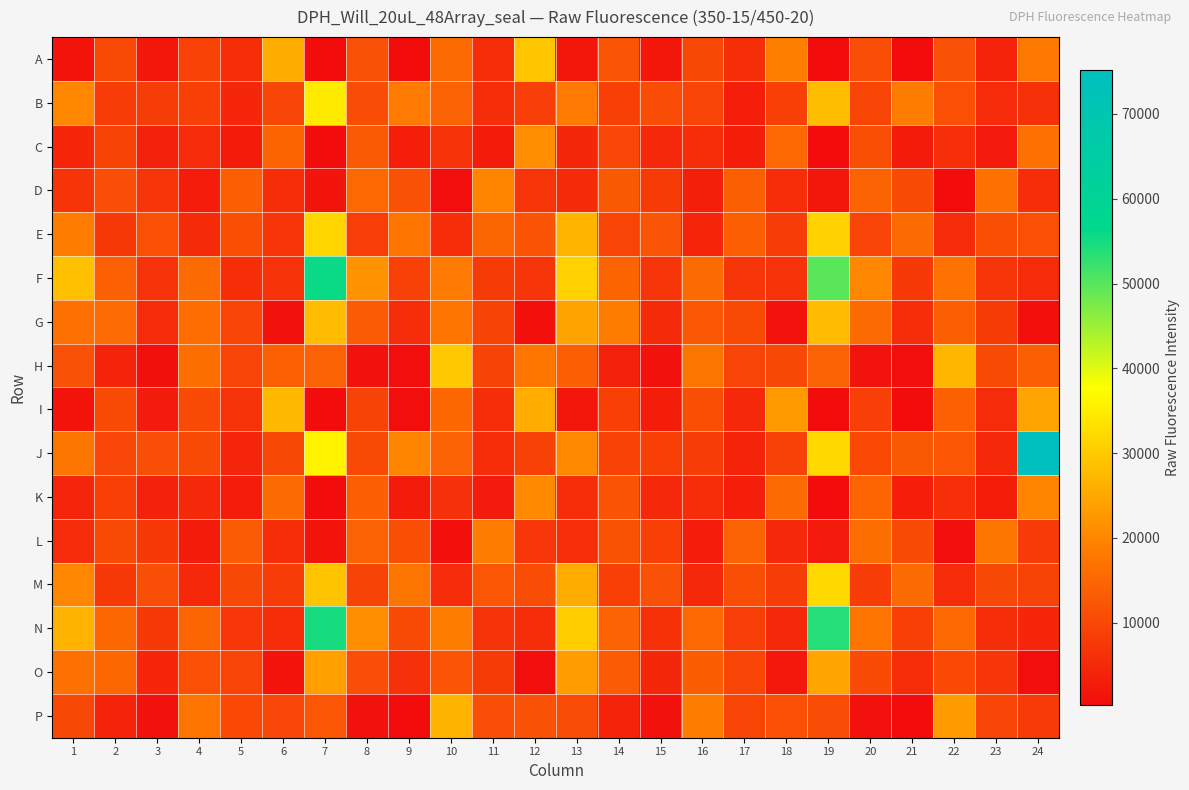

What is the spread (max minus min) of values at 6?

26371